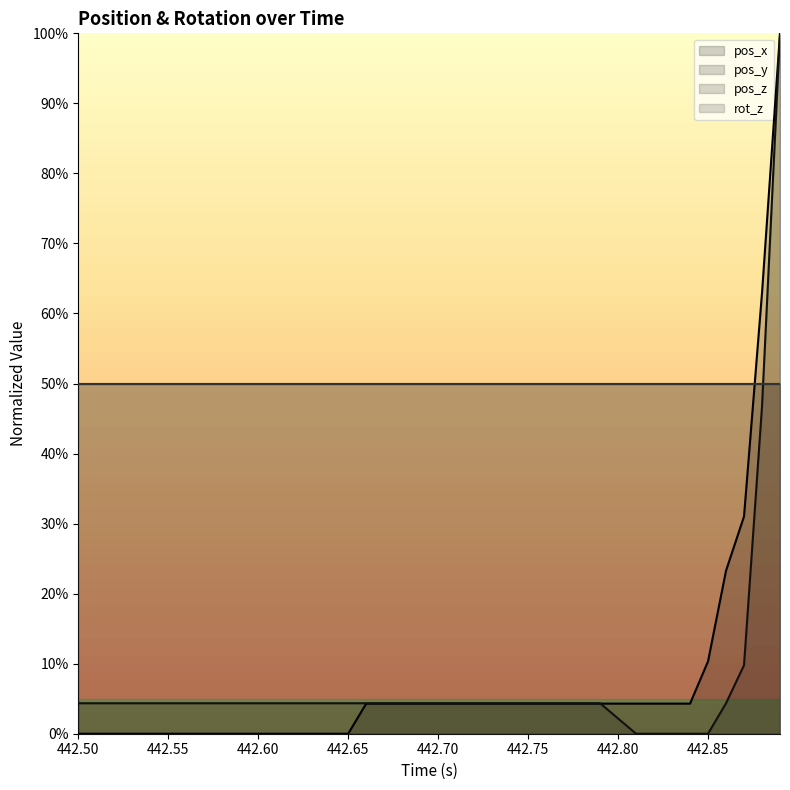

What is the highest value of the pos_y series?

100.0